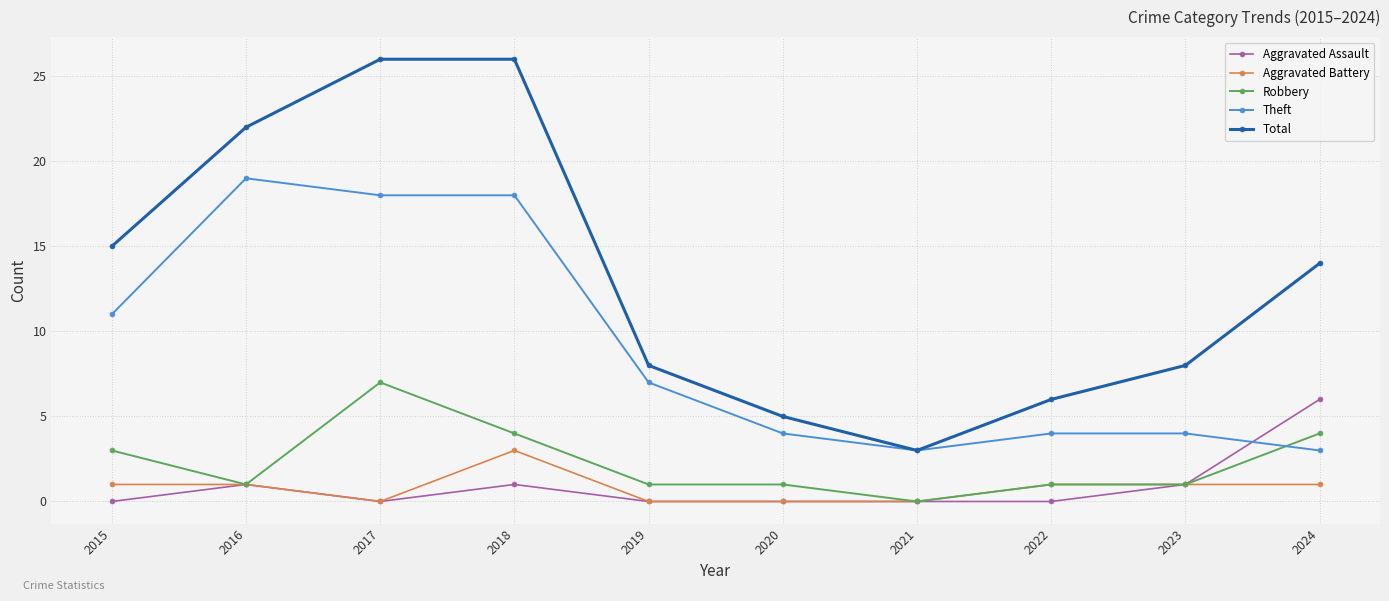

Where is the first local minimum for Aggravated Assault?

2017